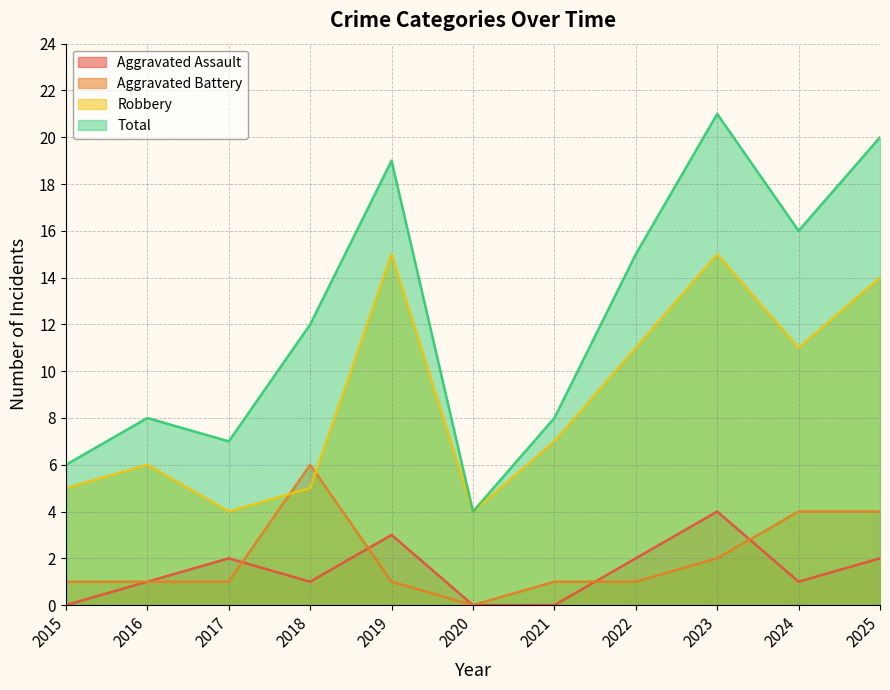

Count the number of categories in the chart.

11